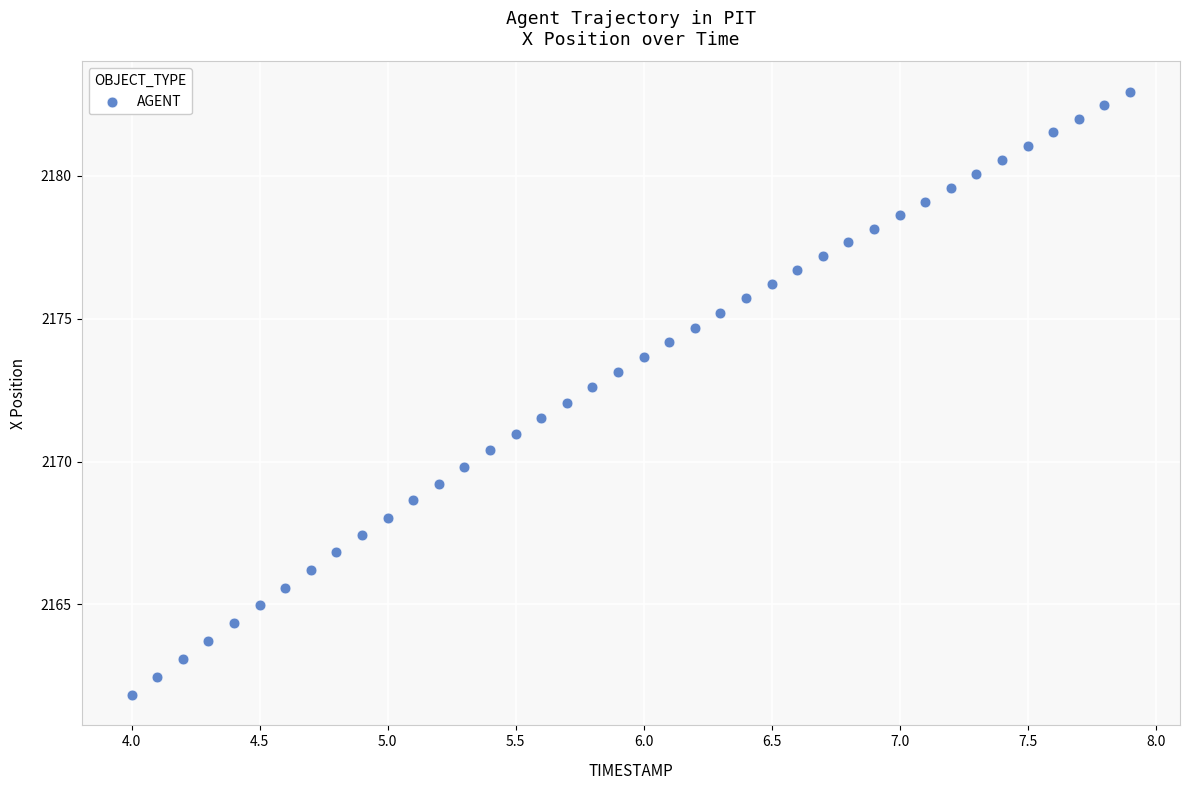

What is the range of X values (max minus min)?

3.9